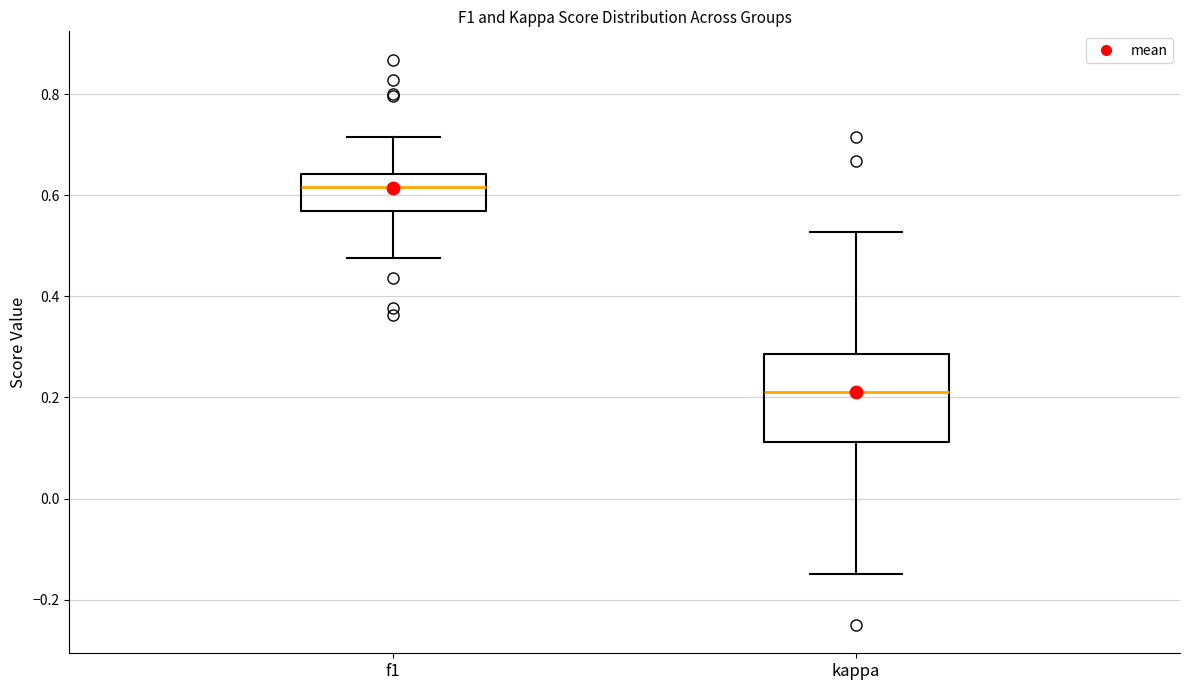

Where is the lower edge of the box for f1 on the y-axis? The values are not printed on the chart, so give them approximately, as read against the axis.

0.56